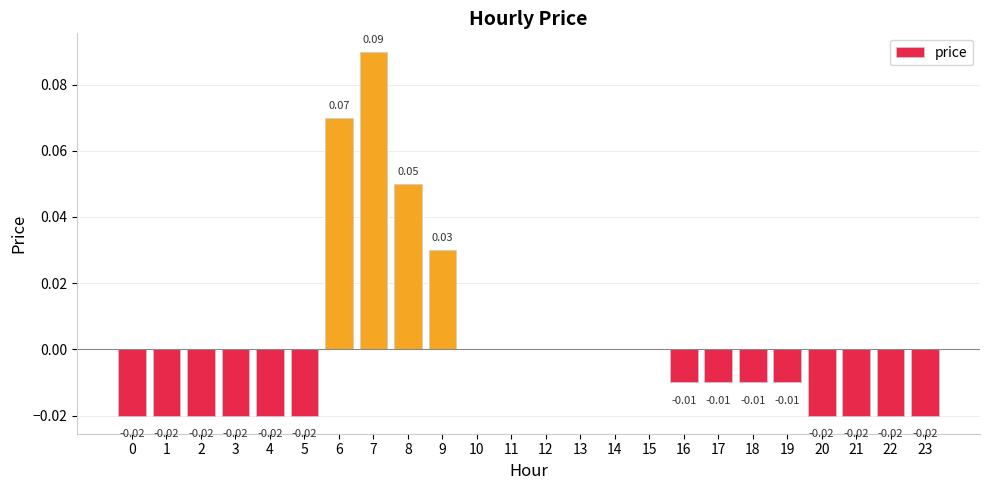

Between 17 and 14, which is larger?

14